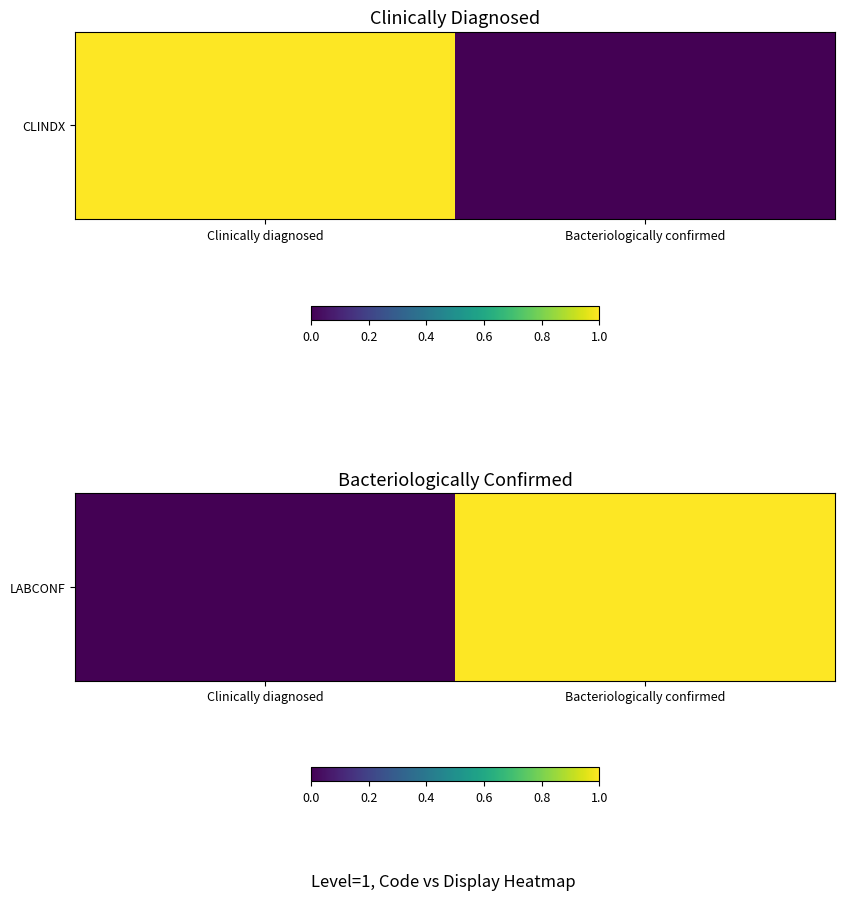

True or false: the data shows 0 at Clinically diagnosed.

True